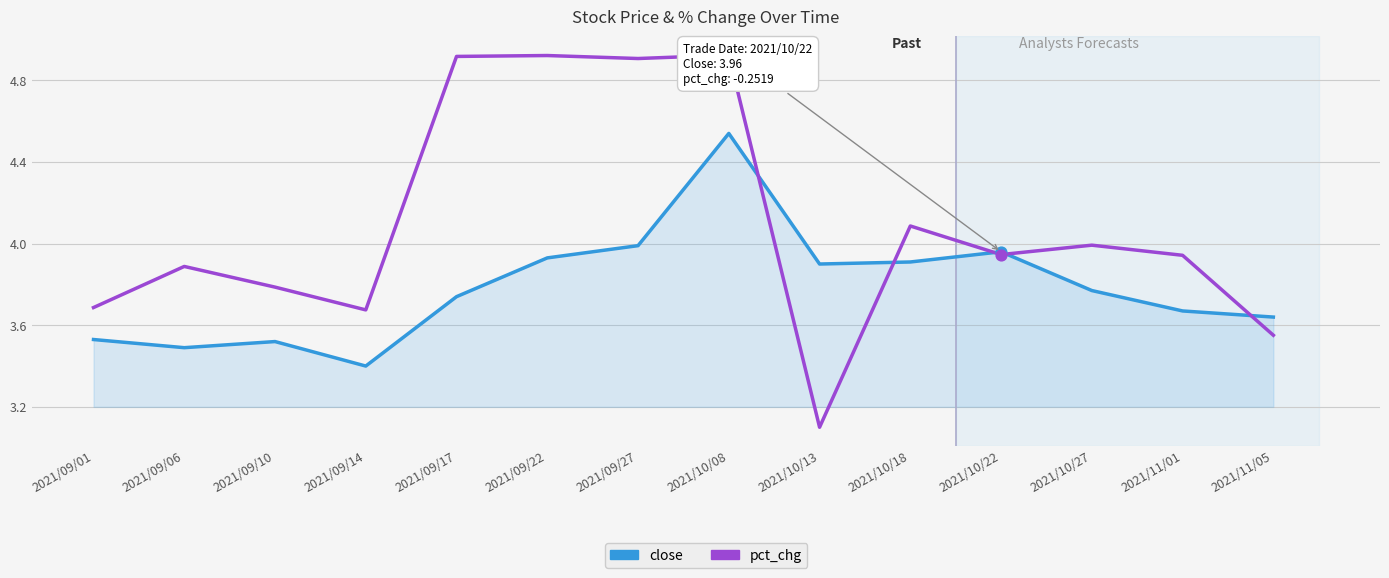

At which category is the sum across all series the highest?

2021/10/08